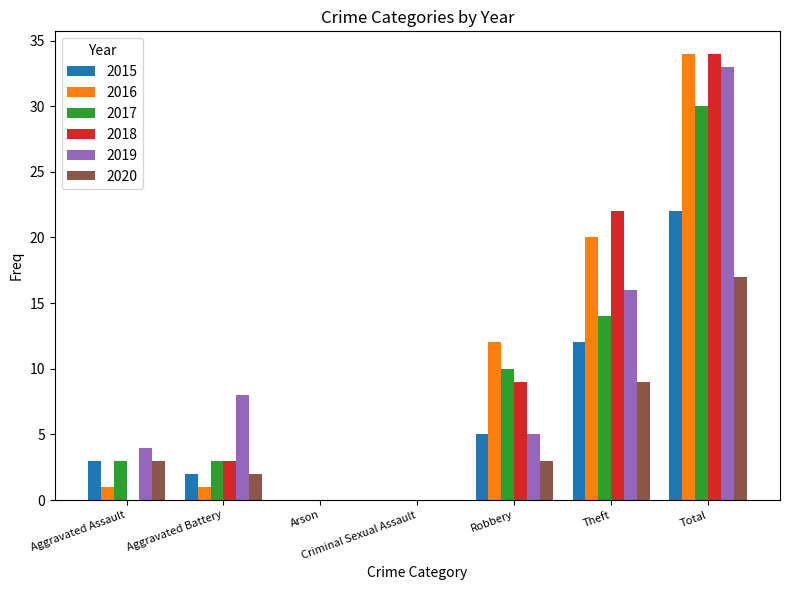

At which category is the sum across all series the highest?

Total